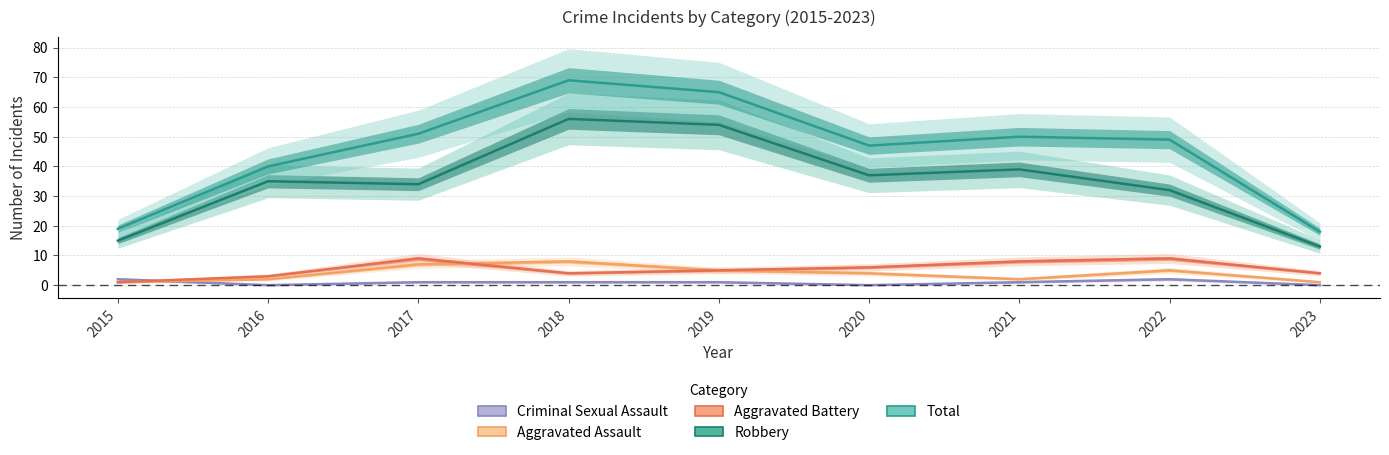

After their last crossing, which series has the higher values: Criminal Sexual Assault or Aggravated Battery?

Aggravated Battery